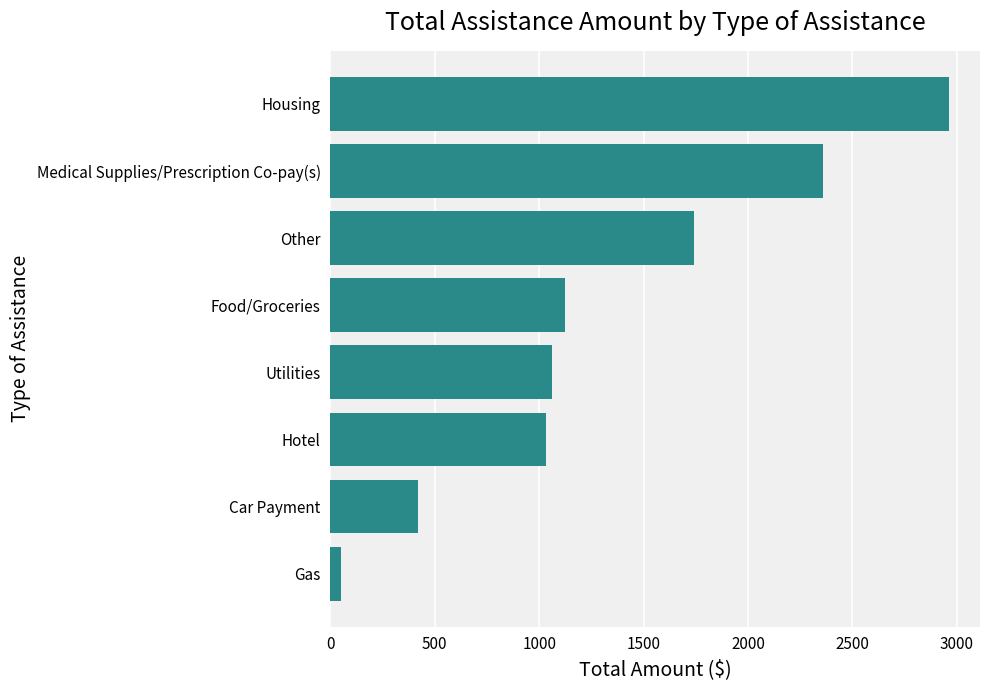

Does the chart contain any negative values?

No